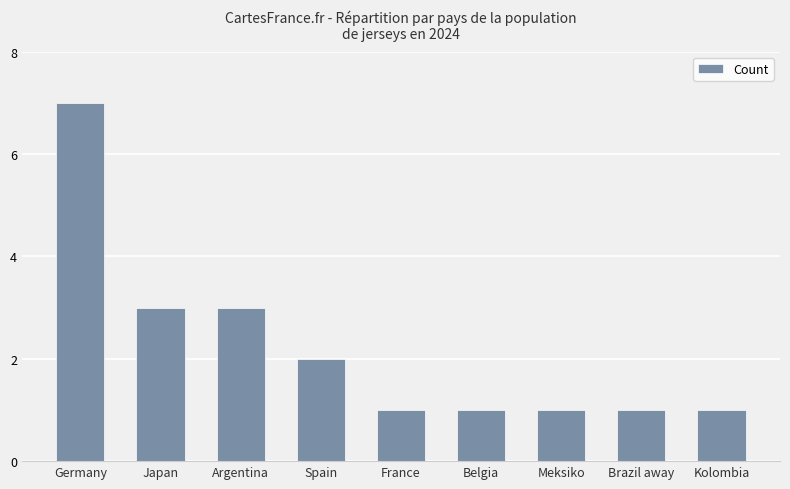

What is the difference between the maximum and minimum values?

6